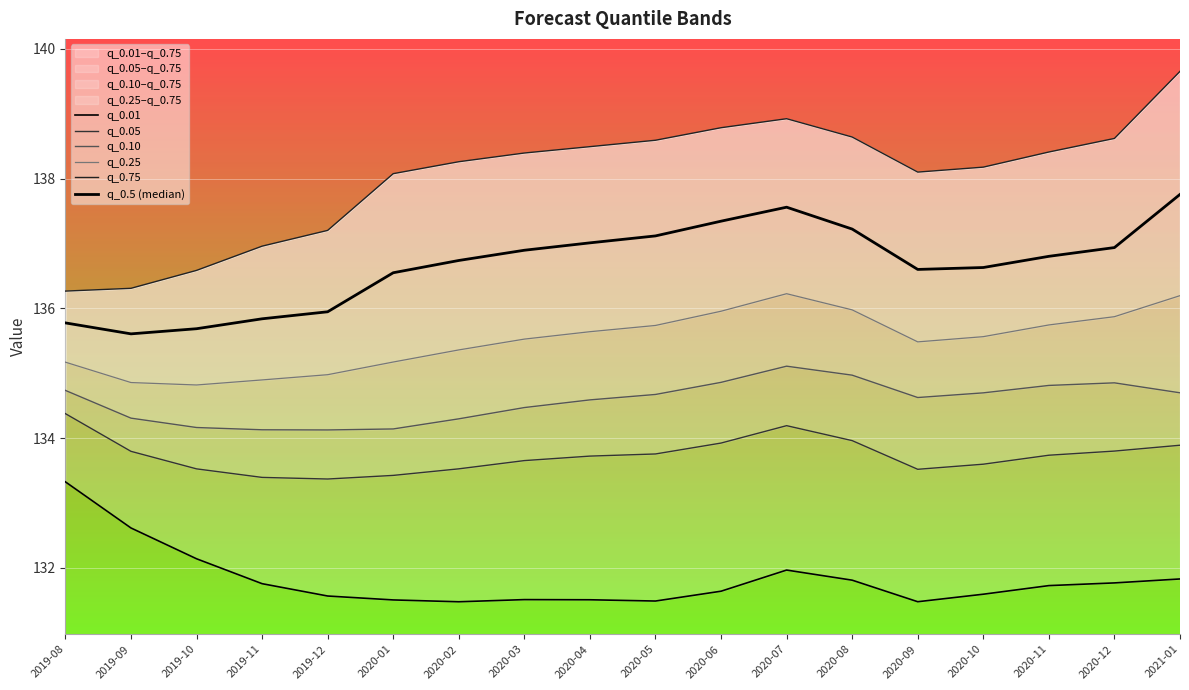

True or false: q_0.05 and q_0.75 intersect in this chart.

False